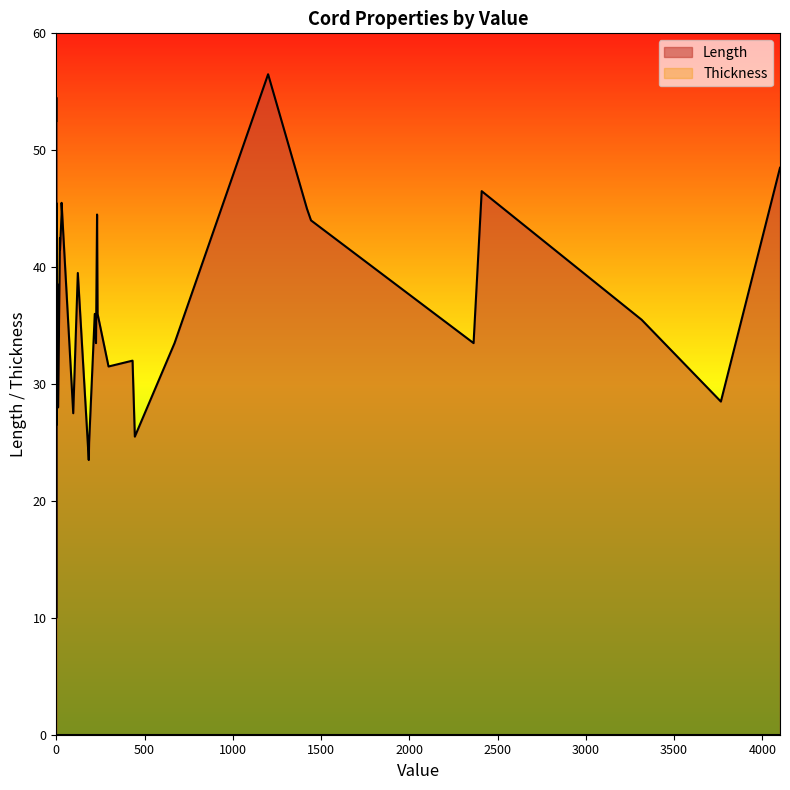

True or false: Length has more than 2 points higher than both neighbors.

True